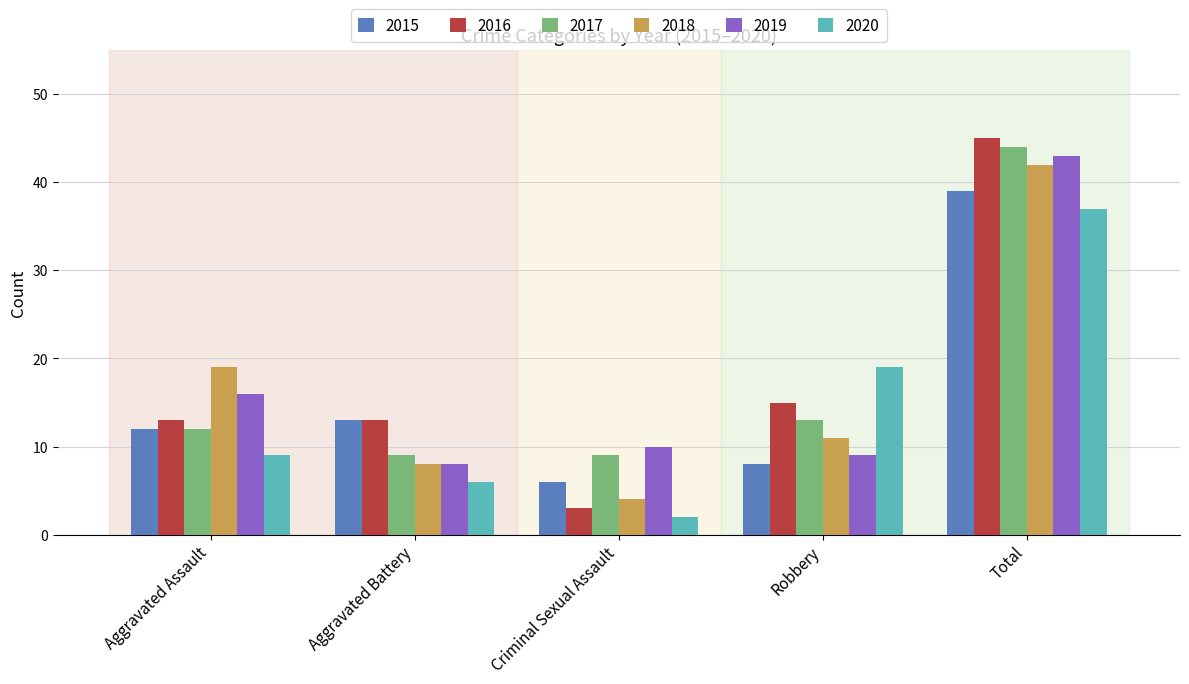

Rank the series by their maximum value, from highest to lowest.

2016, 2017, 2019, 2018, 2015, 2020